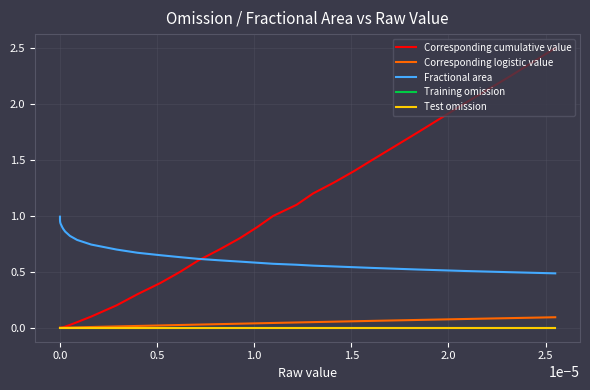

True or false: Corresponding logistic value and Training omission intersect in this chart.

False